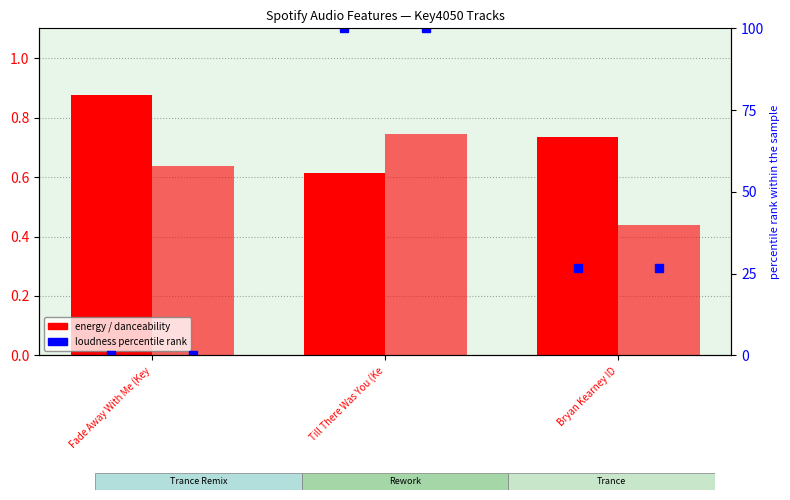

What is the sum of the danceability values at Bryan Kearney ID and Till There Was You (Ke?

1.2